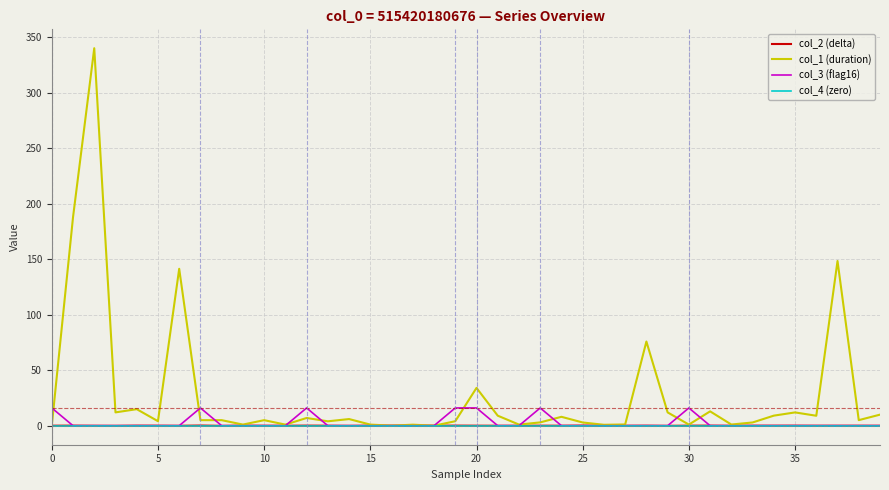

What is the highest value of the col_2 (delta) series?

0.1